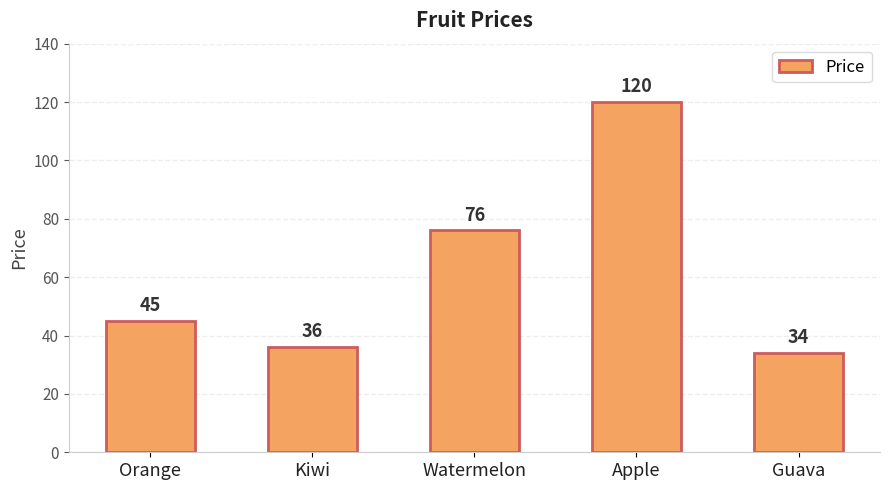

What is the label of the 2nd bar from the right?

Apple